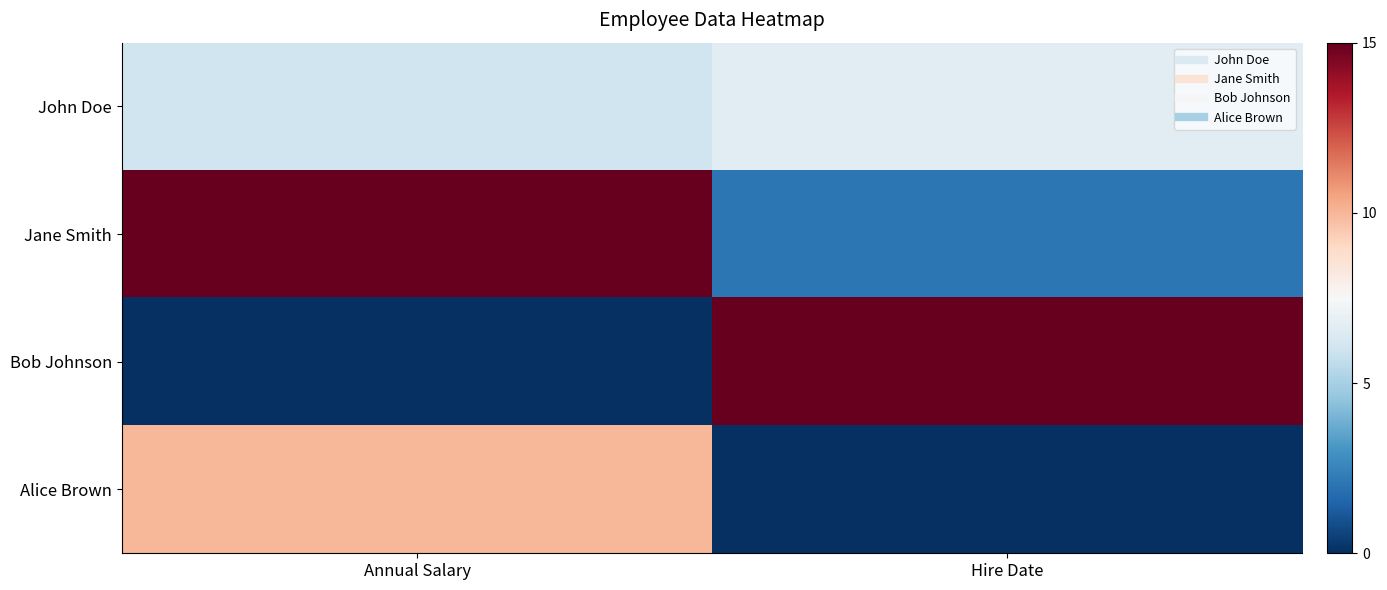

Which series has the widest spread of values?

Bob Johnson